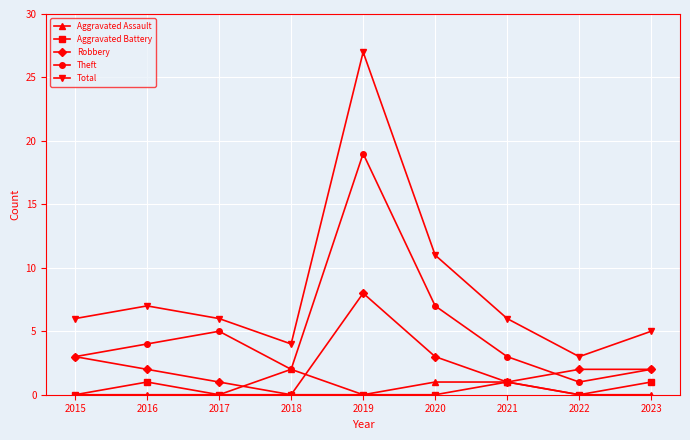

Is the value of Robbery at 2018 greater than the value of Theft at 2021?

No